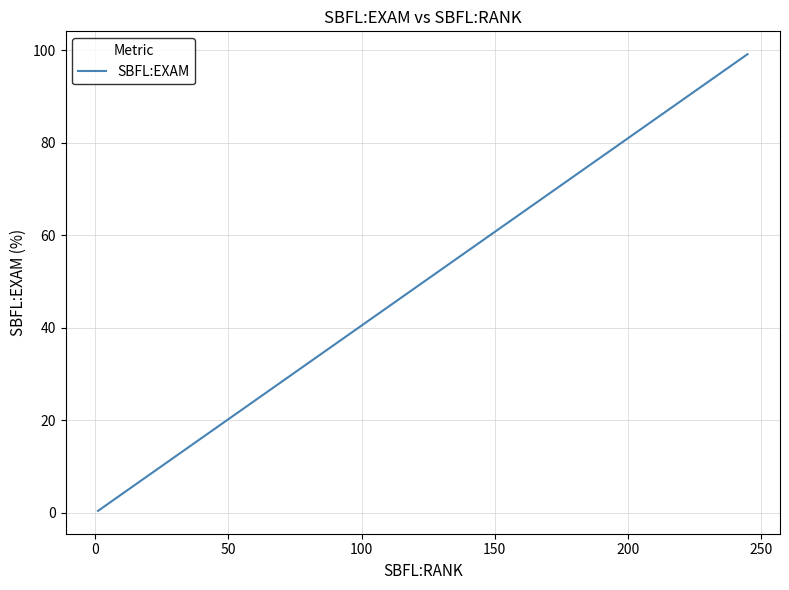

What is the average value?

33.7